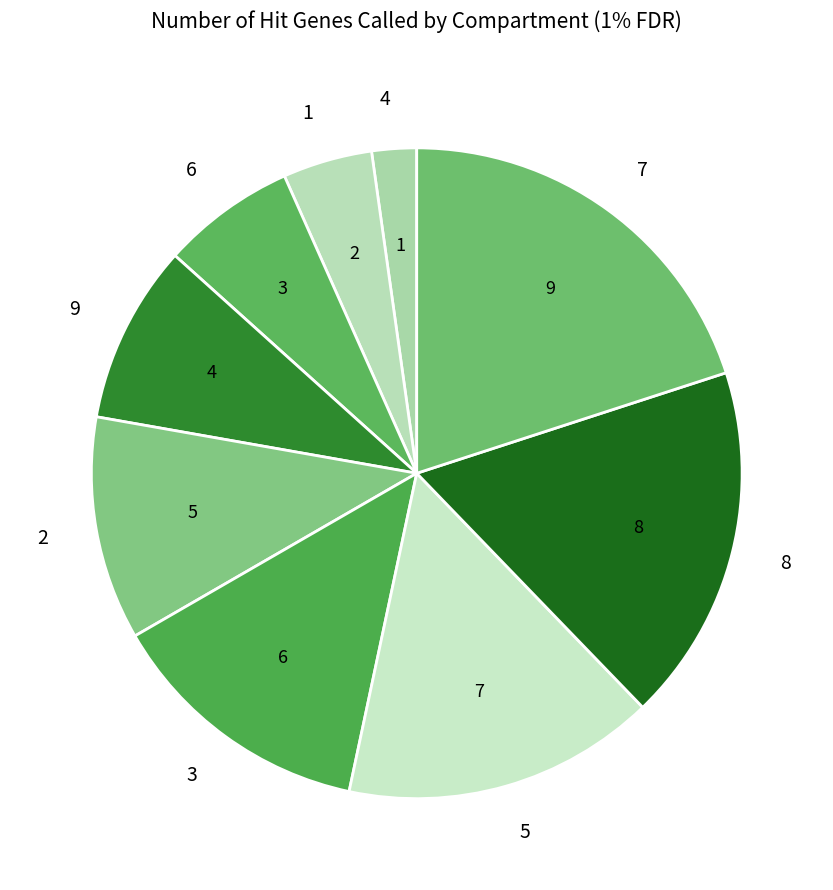

Do 3 and 9 together represent more than half of the pie?

No